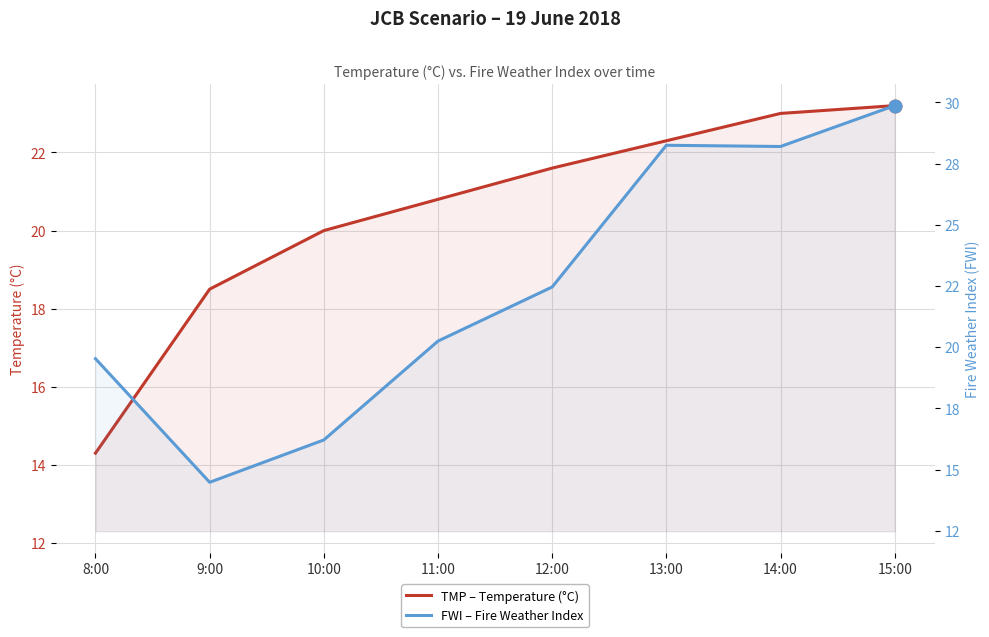

What is the spread (max minus min) of values at 13:00?

5.9